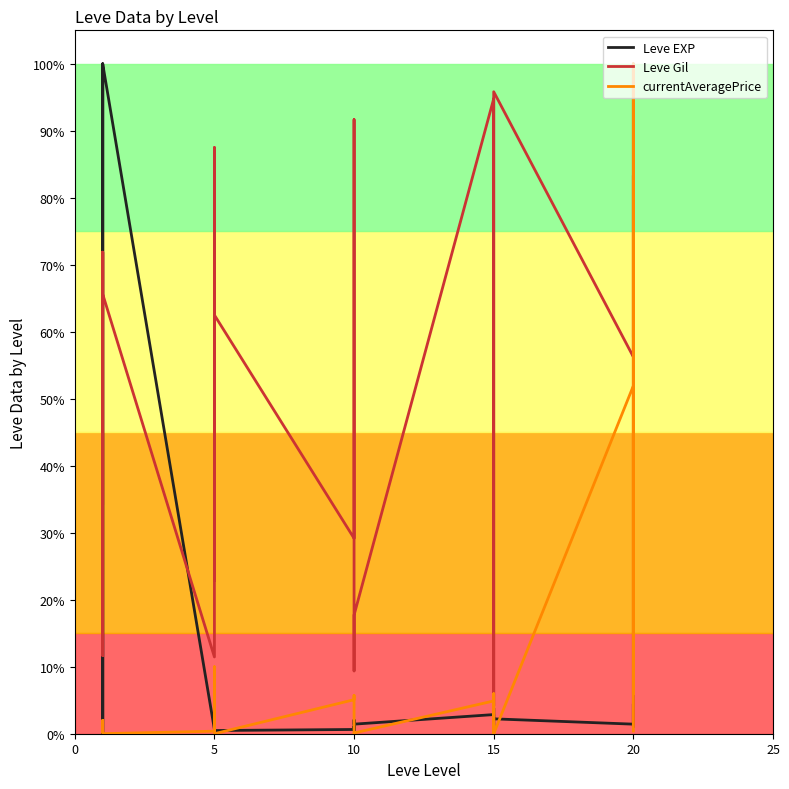

Which series ends up on top after the final intersection of currentAveragePrice and Leve Gil?

Leve Gil